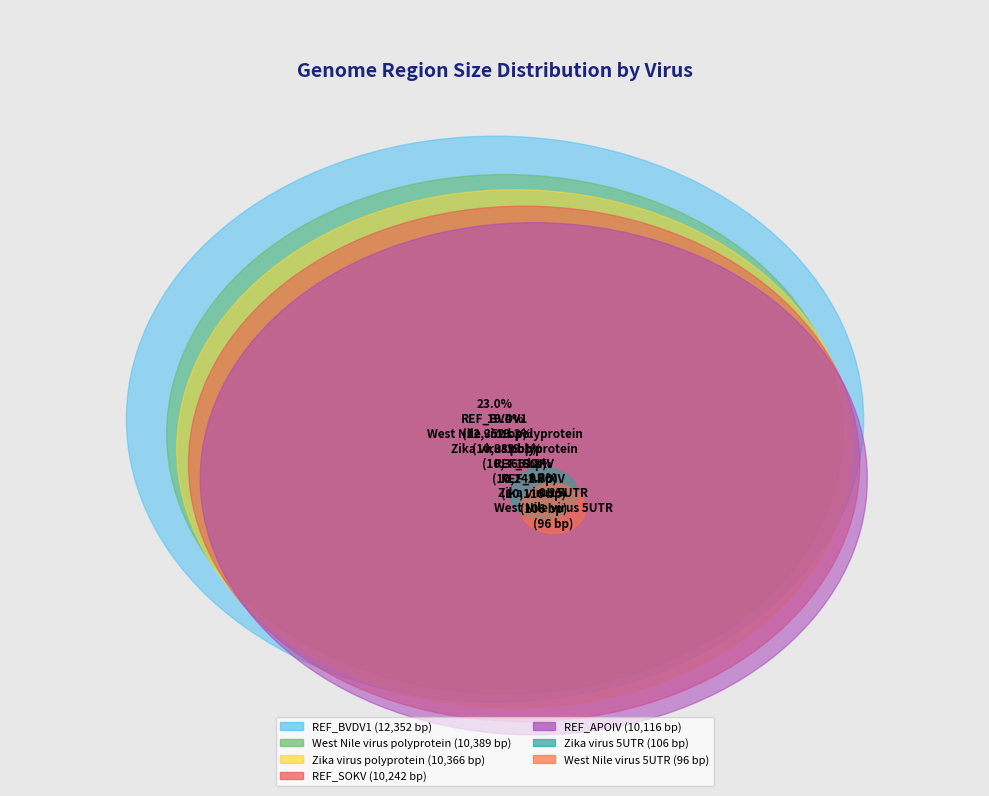

Do REF_SOKV and West Nile virus 5UTR together represent more than half of the pie?

No